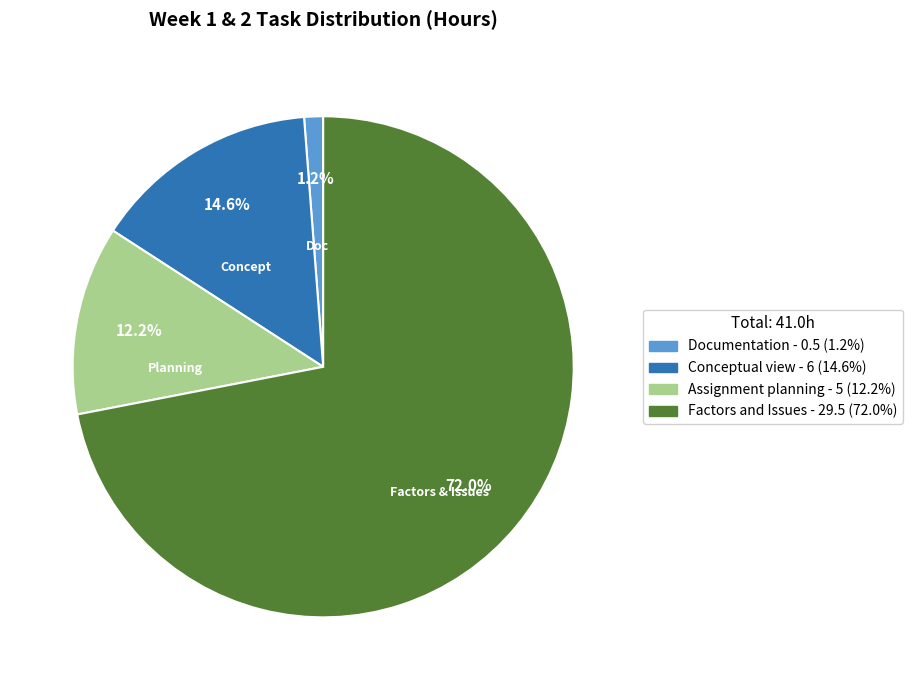

How many slices are in this pie chart?

4